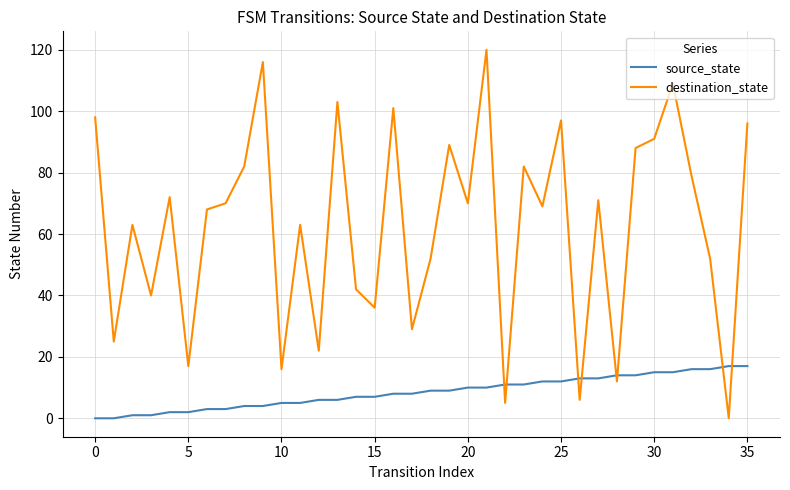

How many values in destination_state are above zero?

35